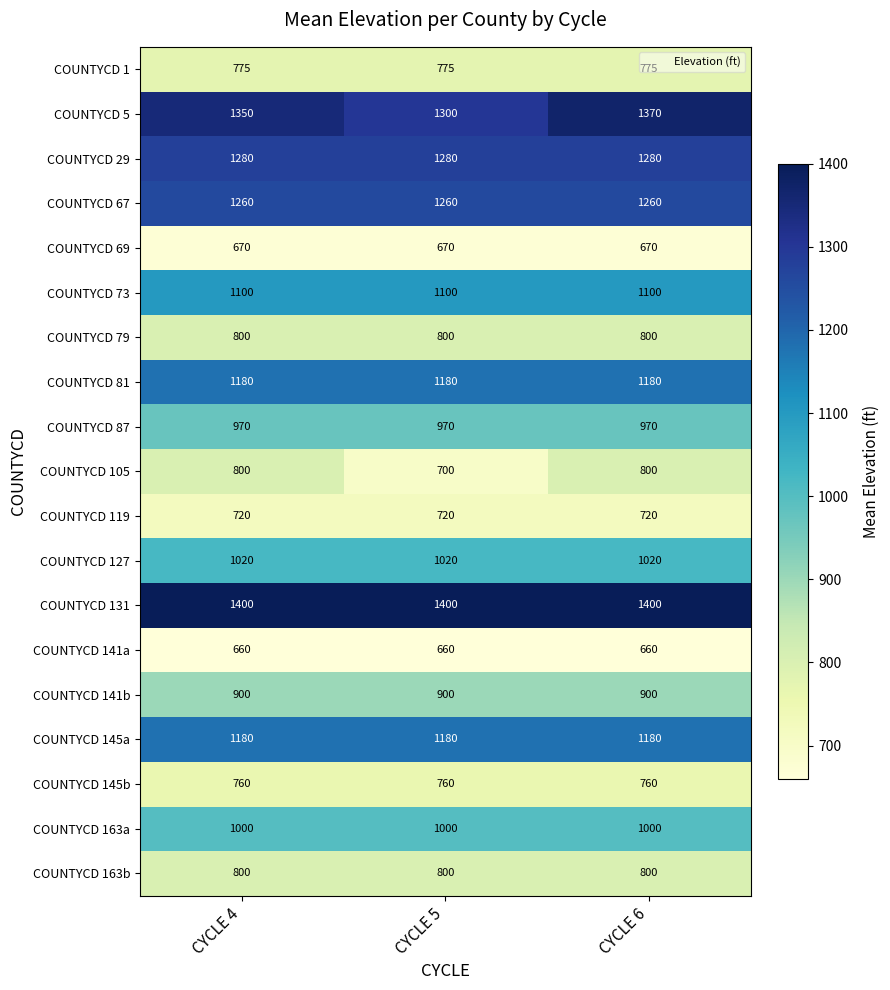

What is the difference between the highest and lowest values at CYCLE 4?

740